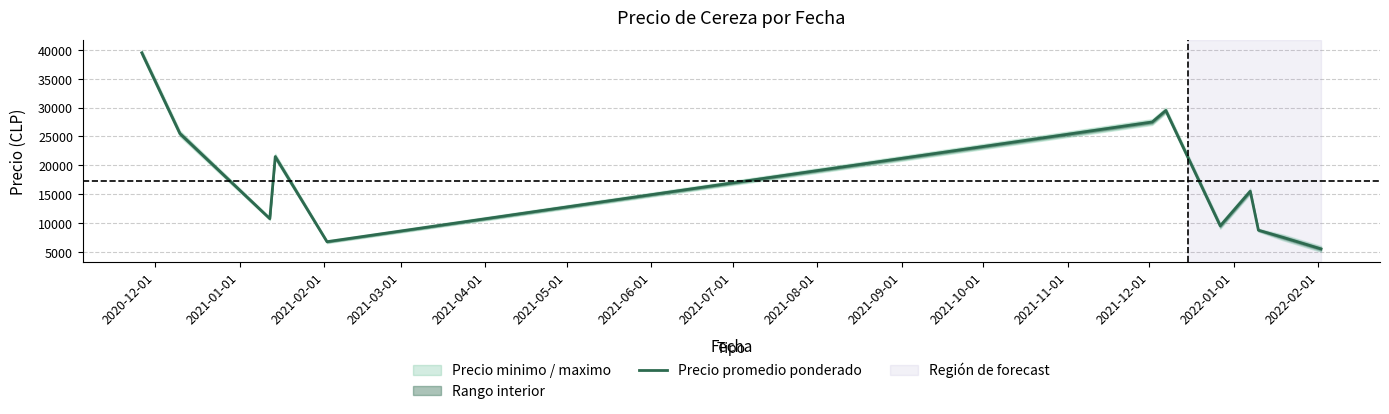

What is the average value?

17312